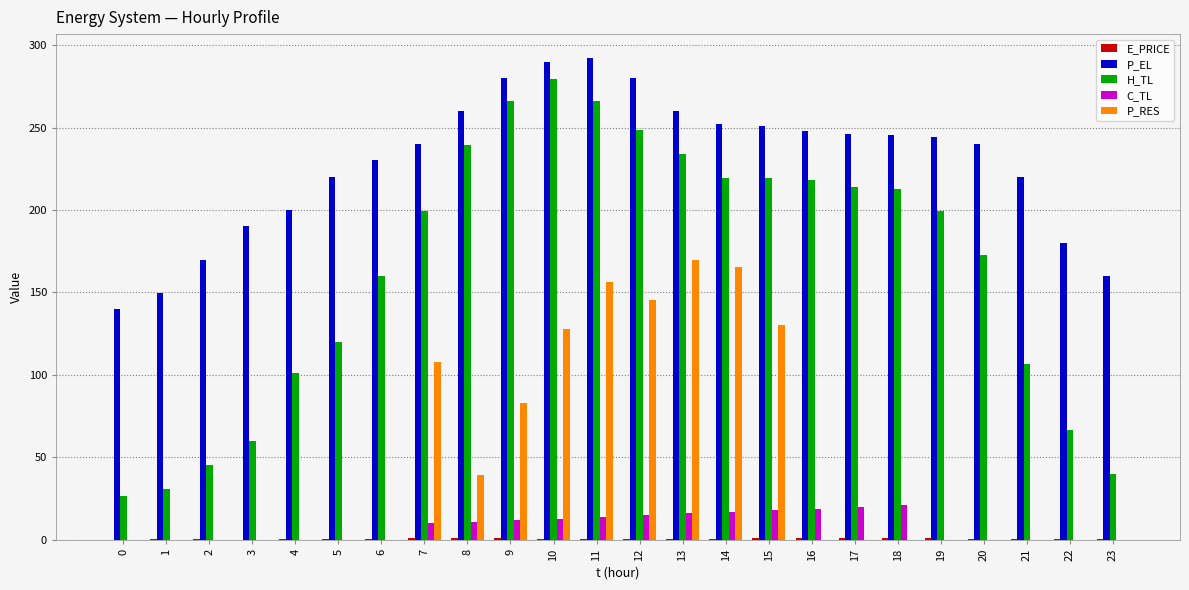

True or false: P_RES has a value of 291.7 at 13.

False